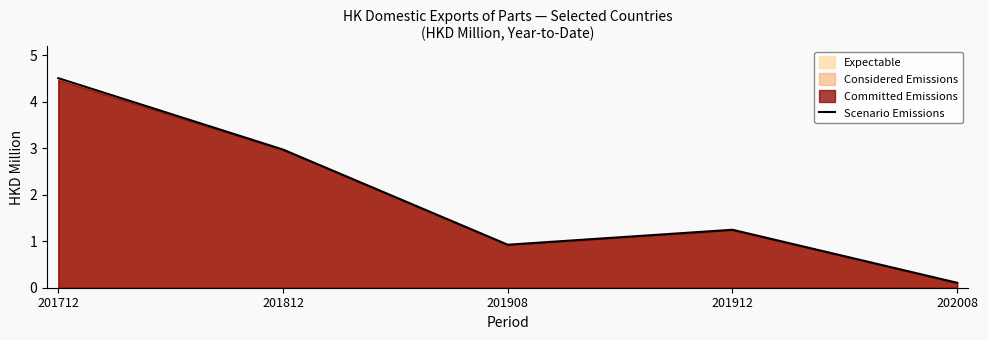

How many interior local peaks (higher than both neighbors) does the data have?

1